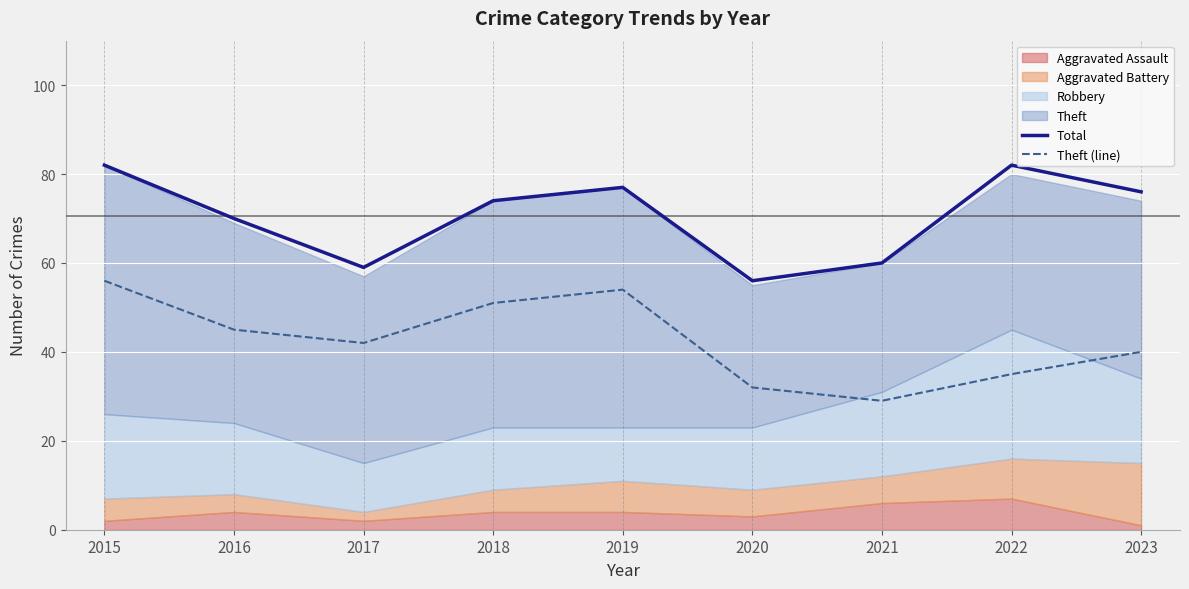

What is the lowest value of the Total series?

56